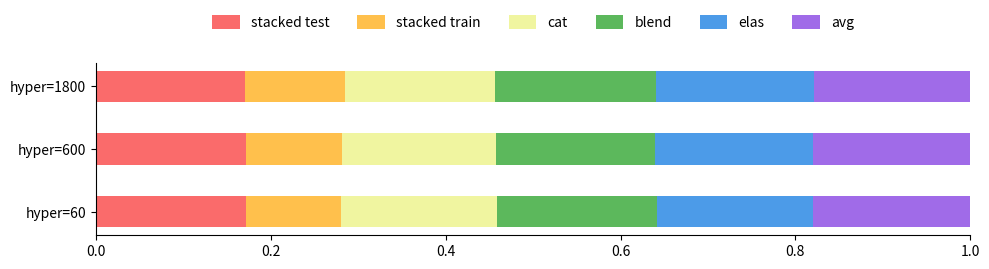

What is the sum of all stacked test values?

0.5